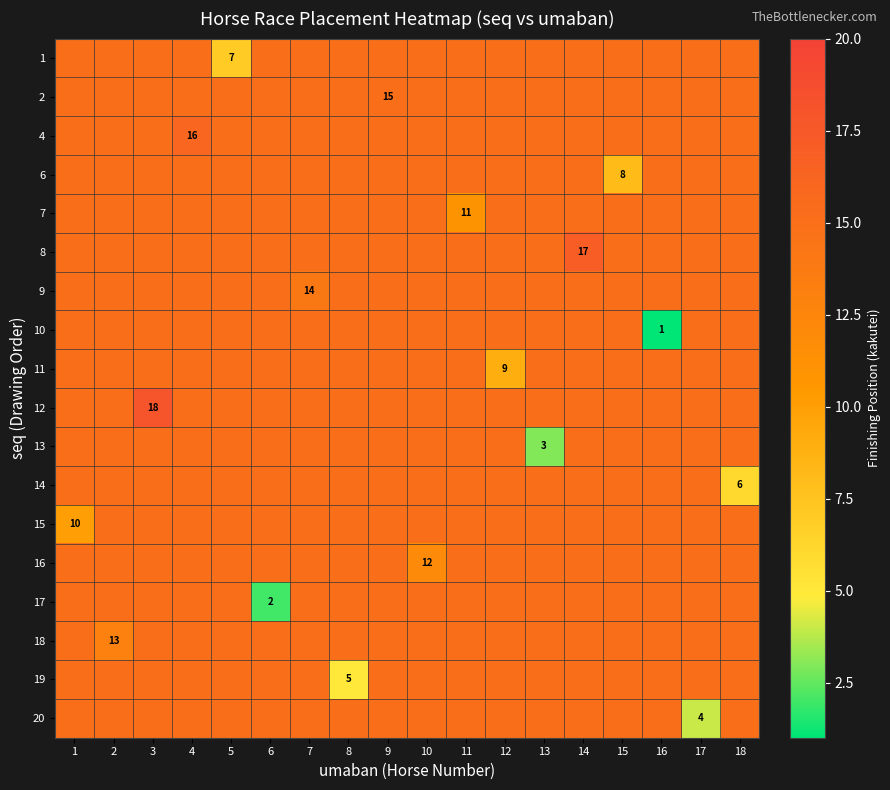

At how many categories does at least one series exceed 5?

13